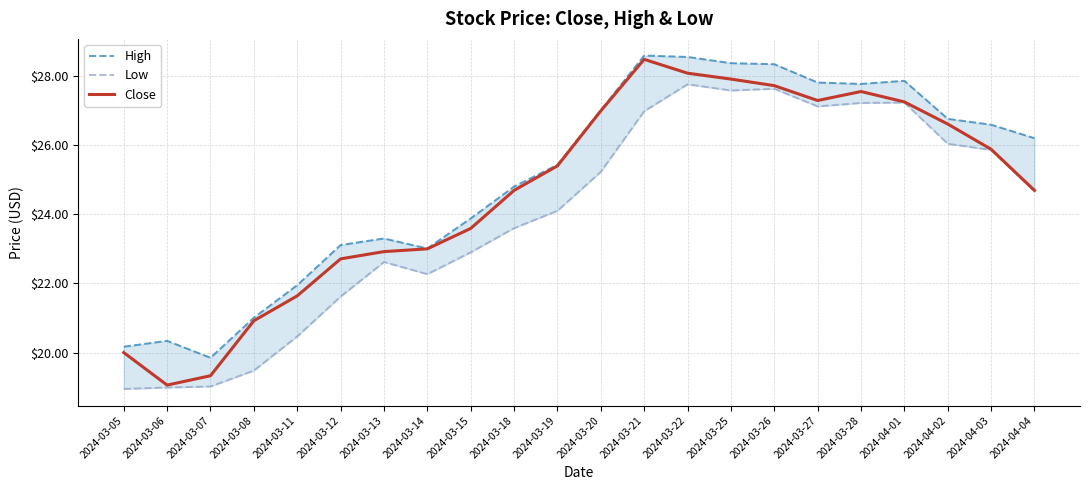

List the series in order of their peak value, lowest first.

Low, Close, High